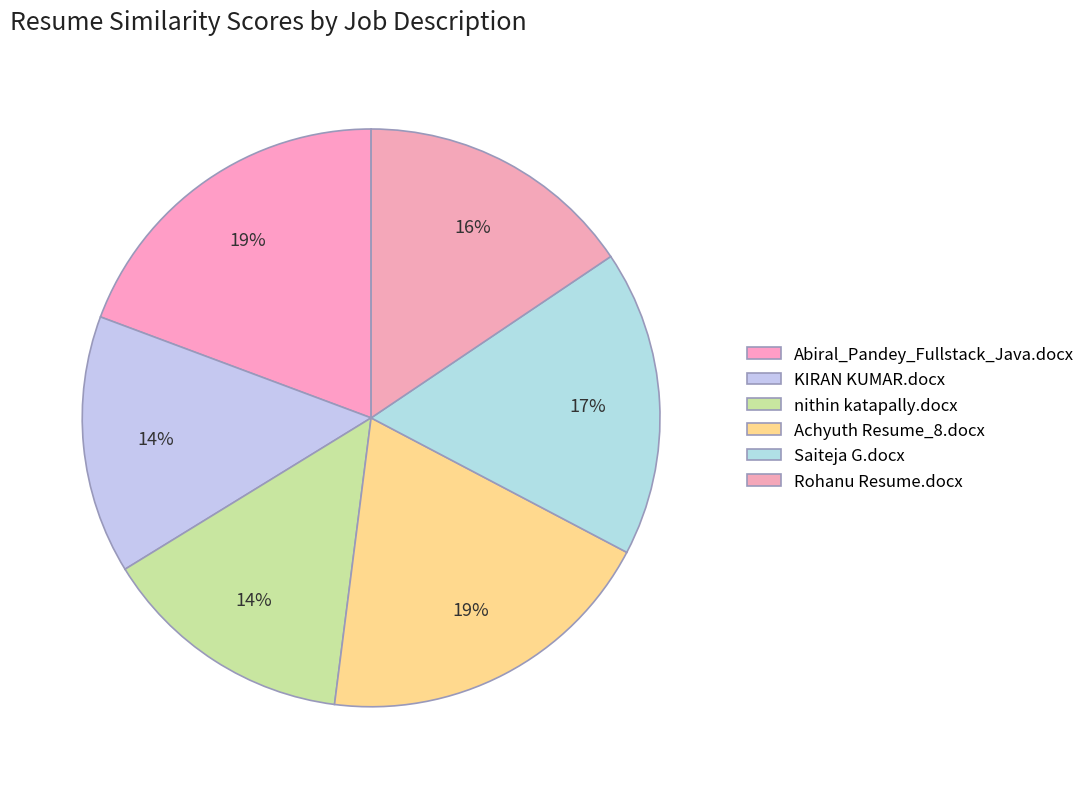

Rank the categories by value from lowest to highest.

nithin katapally.docx, KIRAN KUMAR.docx, Rohanu Resume.docx, Saiteja G.docx, Abiral_Pandey_Fullstack_Java.docx, Achyuth Resume_8.docx